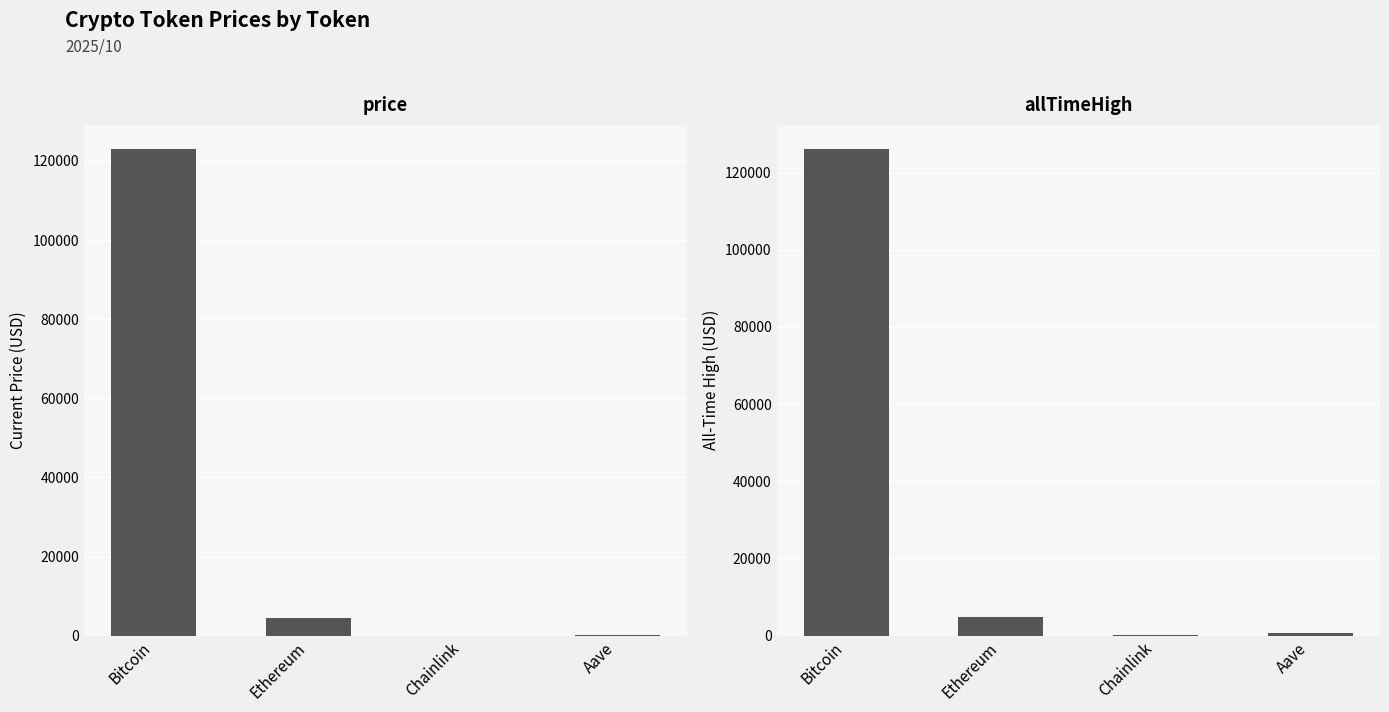

At which category does the chart reach its minimum across all series?

Chainlink